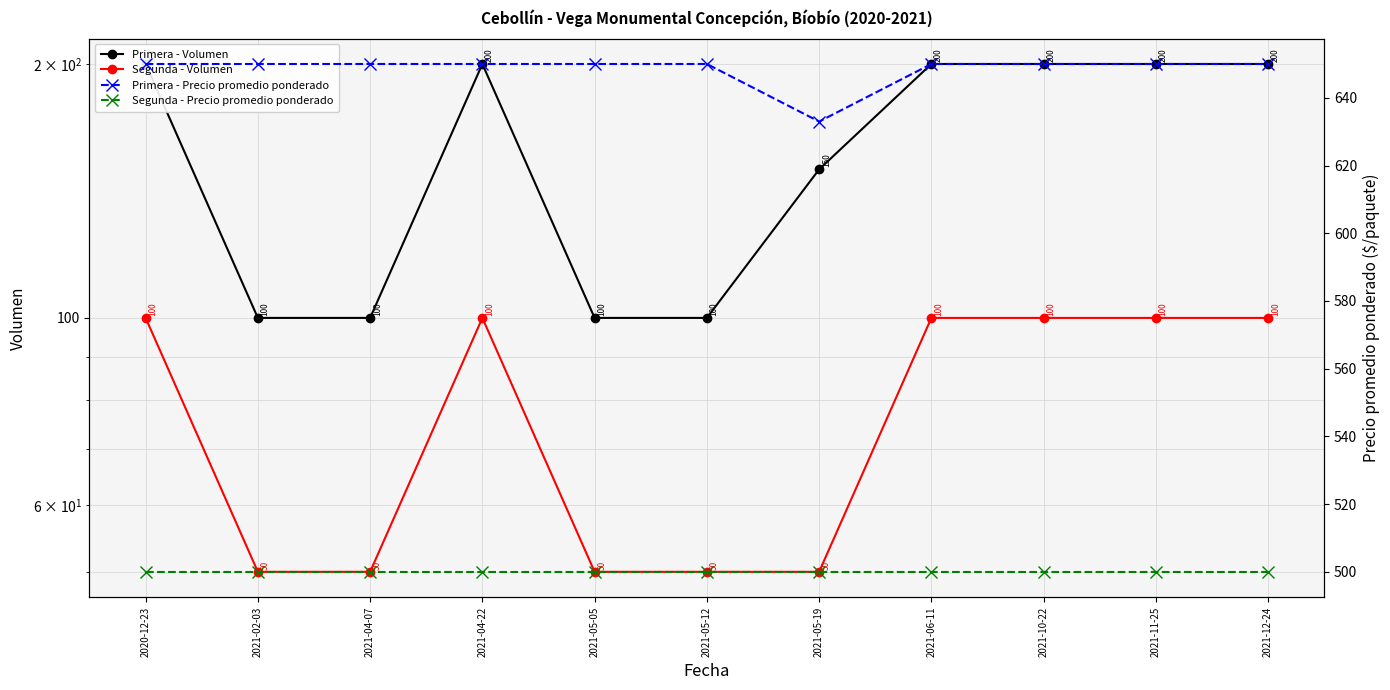

The Segunda - Precio promedio ponderado series shows 500 at 2021-06-11. True or false?

True